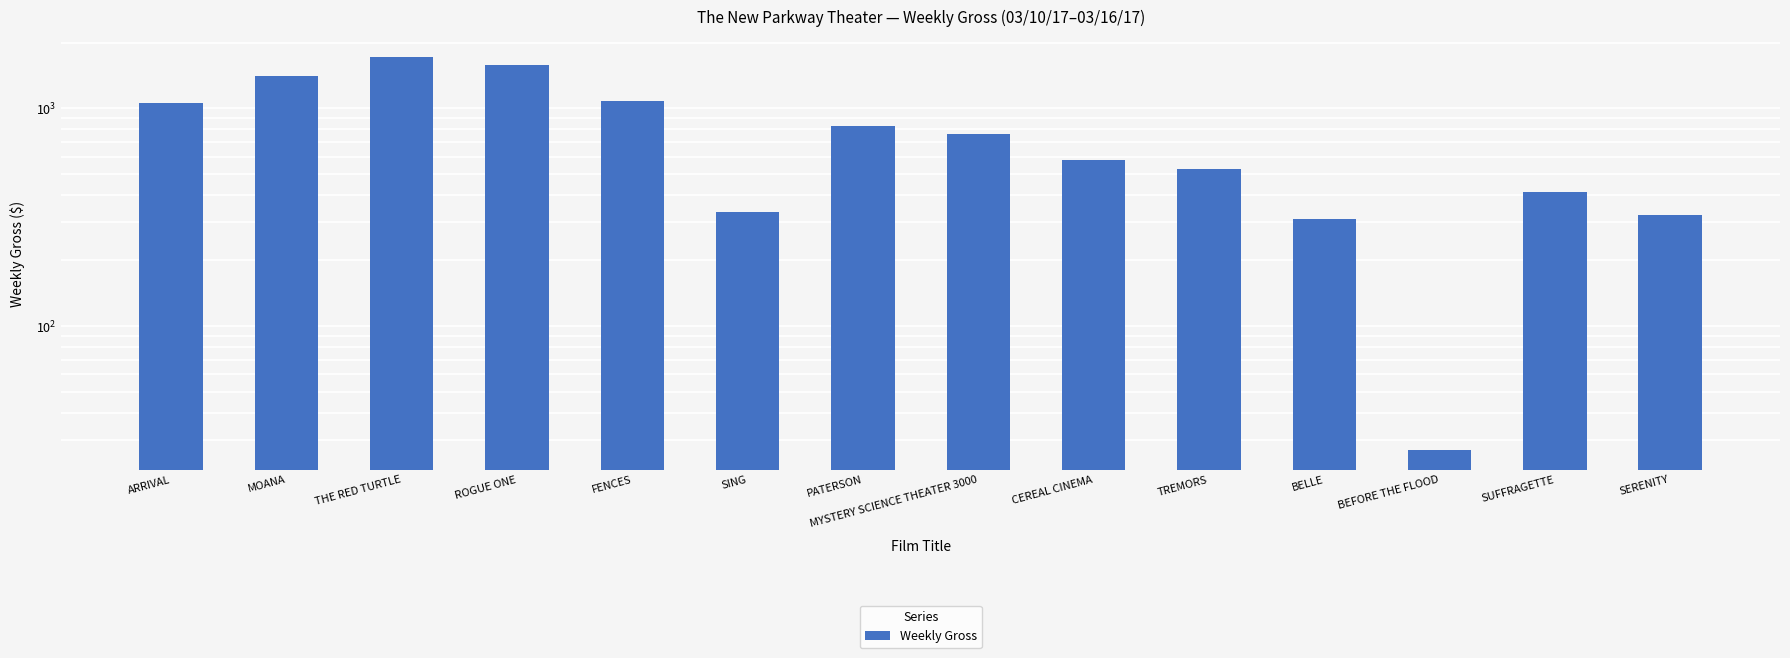

Rank the categories by value from highest to lowest.

THE RED TURTLE, ROGUE ONE, MOANA, FENCES, ARRIVAL, PATERSON, MYSTERY SCIENCE THEATER 3000, CEREAL CINEMA, TREMORS, SUFFRAGETTE, SING, SERENITY, BELLE, BEFORE THE FLOOD